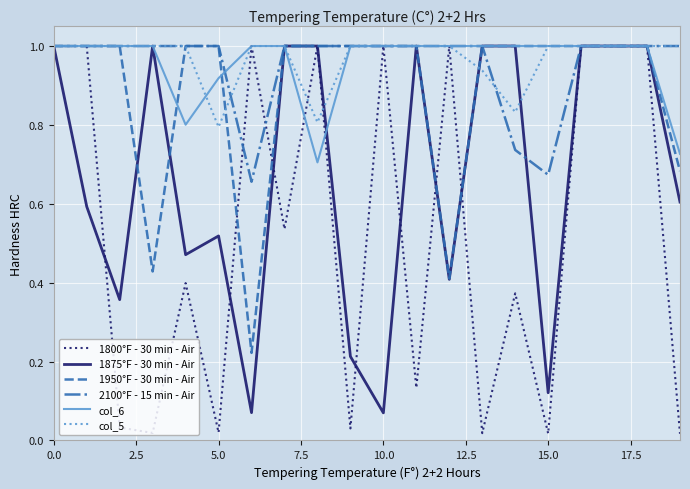

Which series has the widest spread of values?

1800°F - 30 min - Air